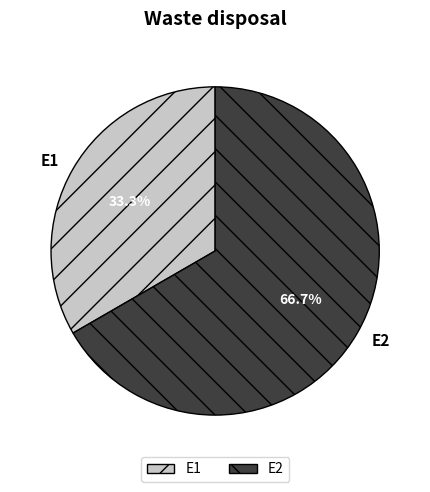

Which slice represents more than half of the pie?

E2